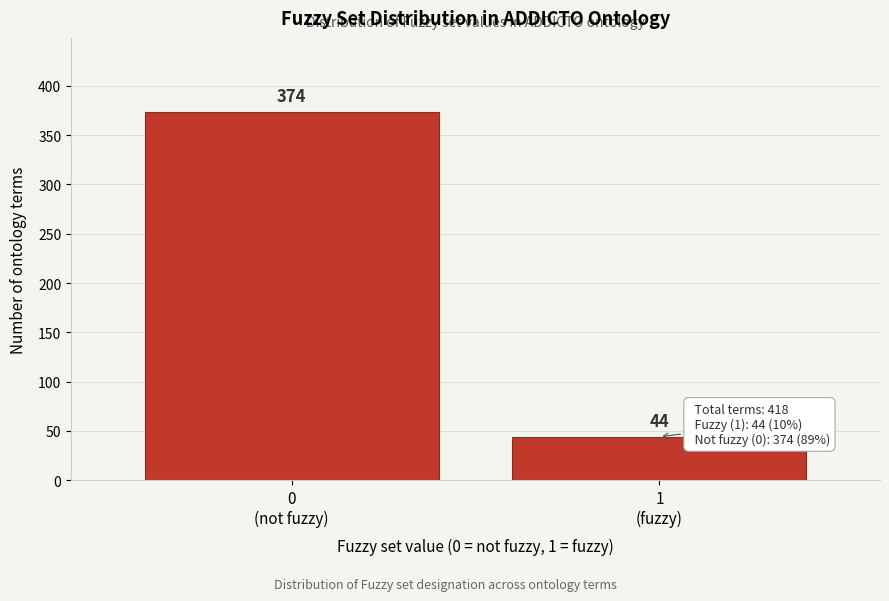

Reading right to left, list all the values displayed in this chart.

44	374